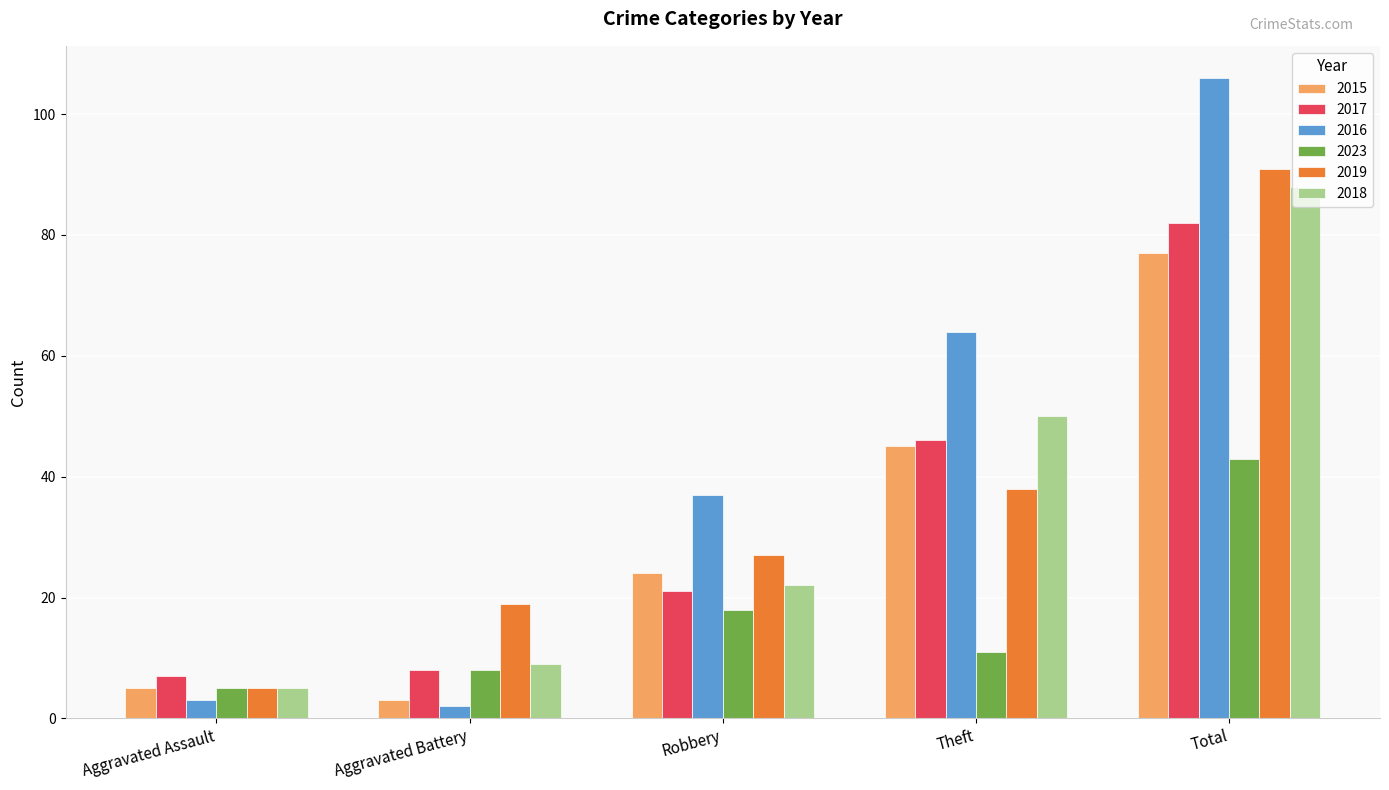

What is the maximum value for 2017?

82